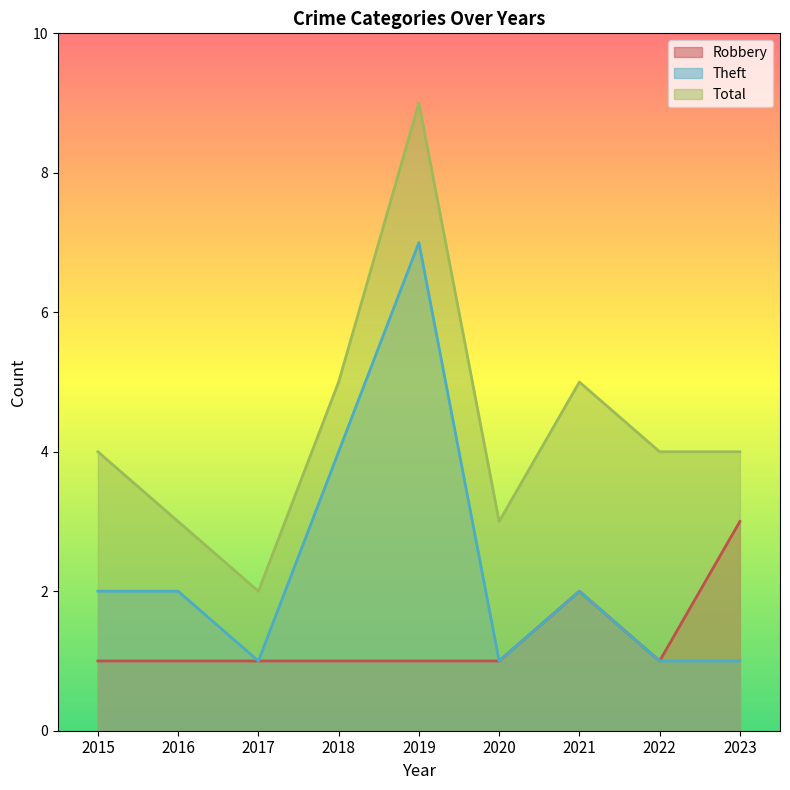

List the series in order of their peak value, lowest first.

Robbery, Theft, Total